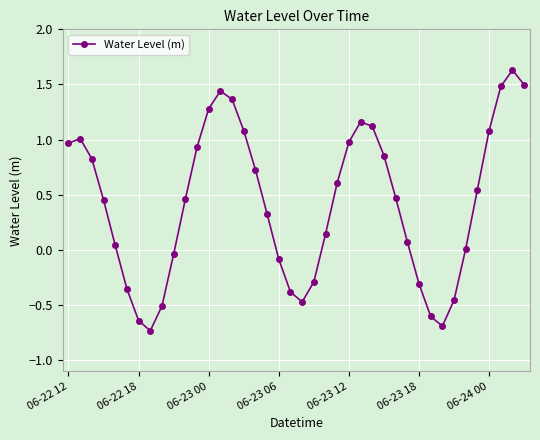

How many points are lower than both their immediate neighbors (excluding endpoints)?

3